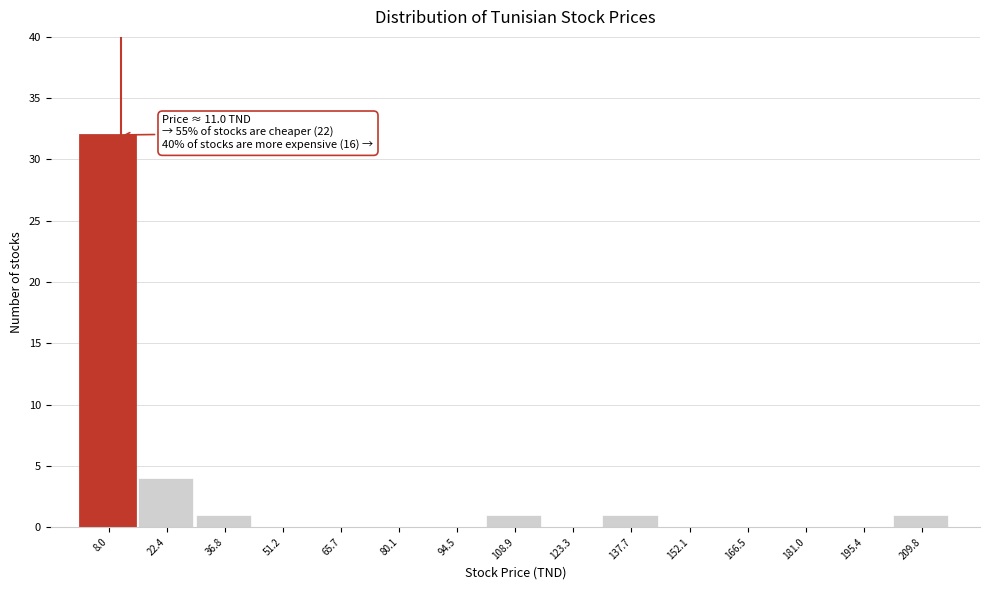

Which range on the x-axis has the tallest bar?

0 to 16